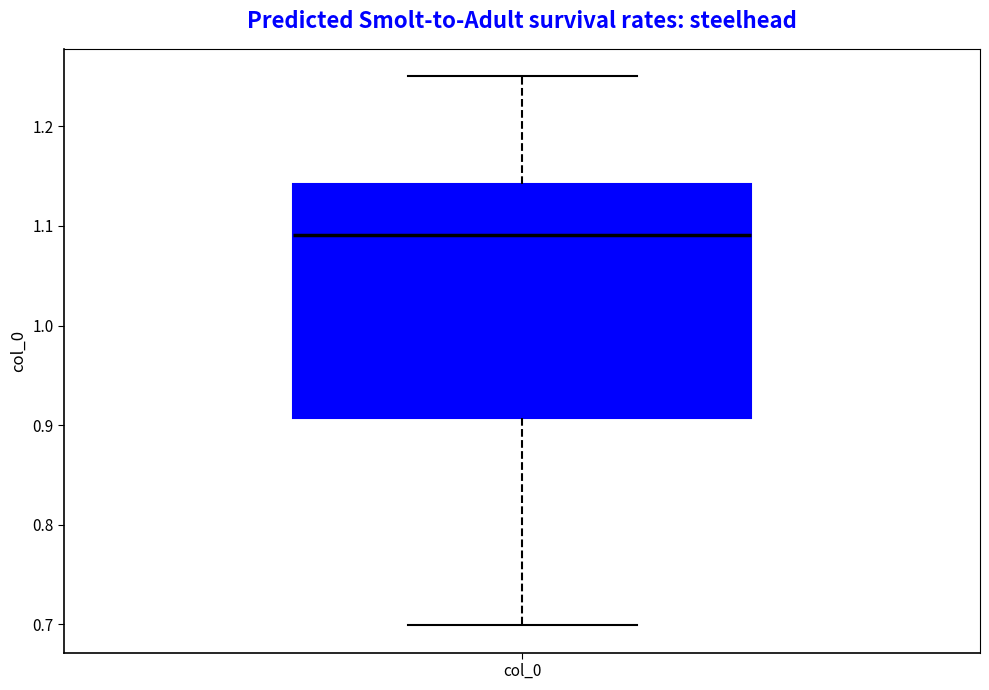

Transcribe this box plot: give where the median line is, the range the box spans, and where the two whiskers end, as read against the y-axis. The values are not printed on the chart, so give them approximately, as read against the axis.

median 1.09, box 0.91 to 1.14, whiskers 0.70 to 1.25